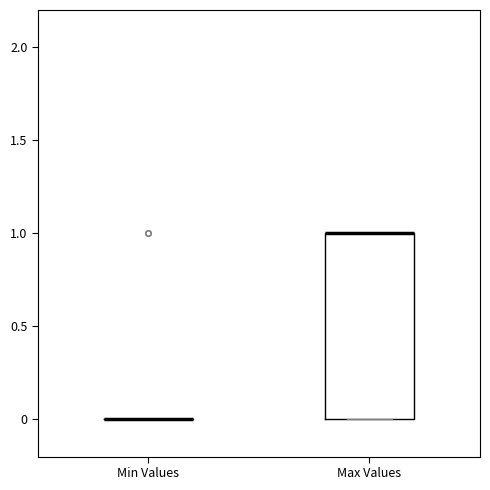

Reading left to right, transcribe this box plot: for each box, give where its median line is, the range the box spans, and where its two whiskers end, as read against the y-axis. The values are not printed on the chart, so give them approximately, as read against the axis.

Min Values: box collapsed to a line at 0, whiskers 0 to 0
Max Values: median 1 (drawn on the box's upper edge), box 0 to 1, whiskers 0 to 1